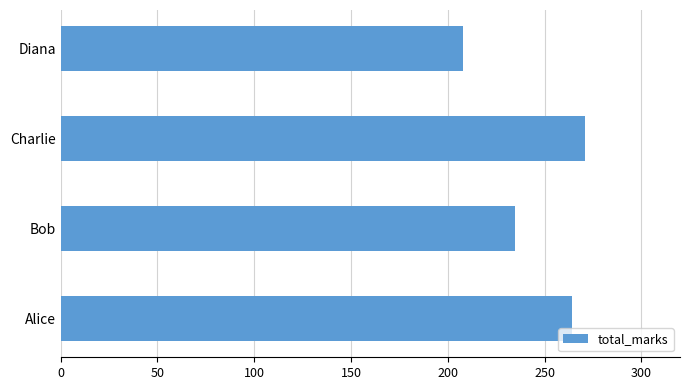

The value at Bob is 76.1. True or false?

False